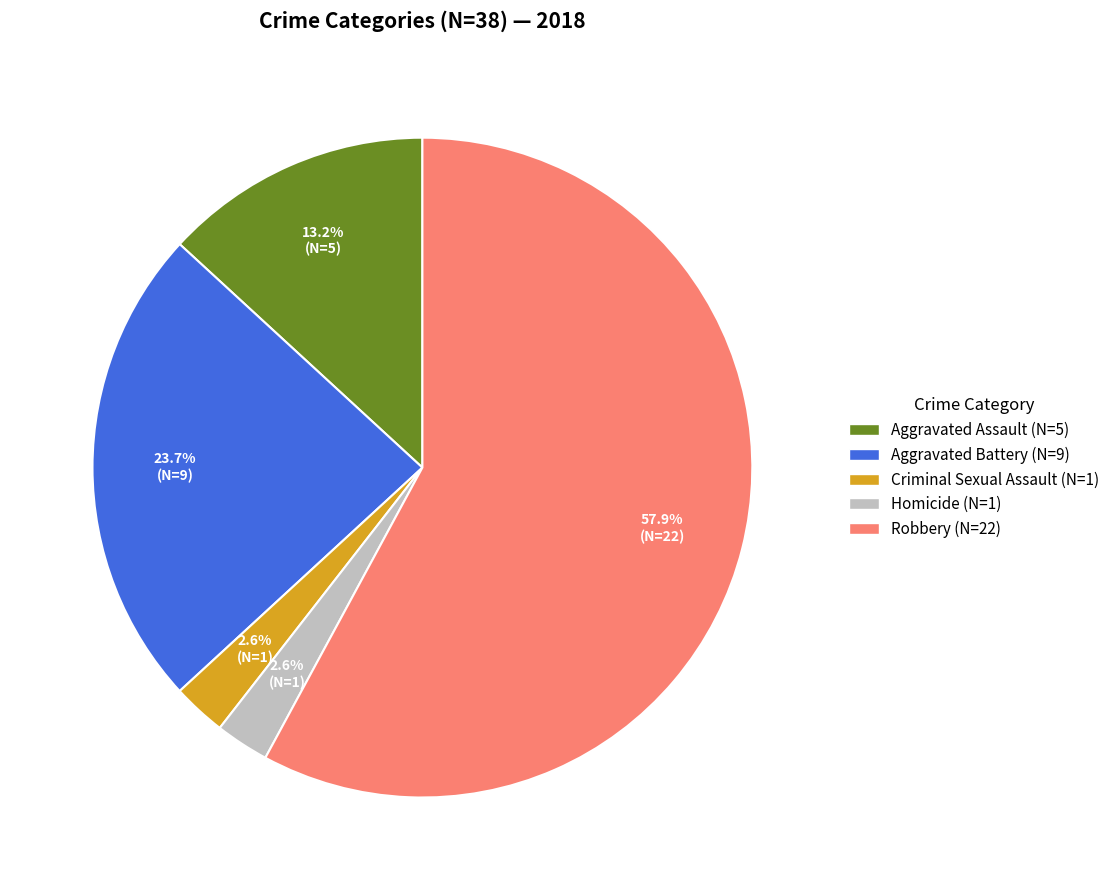

To the nearest percent, what is the average slice percentage?

20%